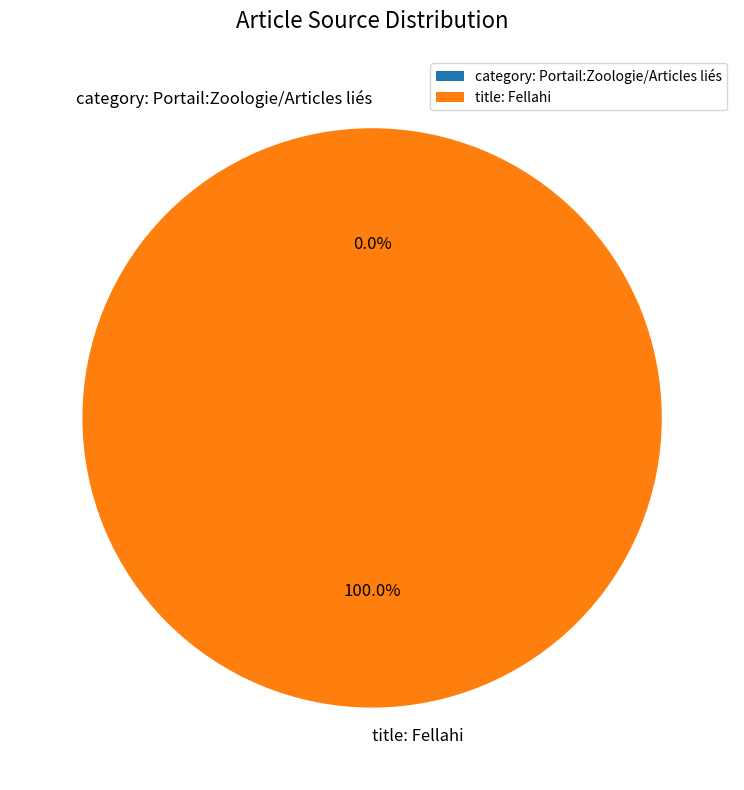

To the nearest percent, what is the difference between the largest and smallest slice percentages?

100%